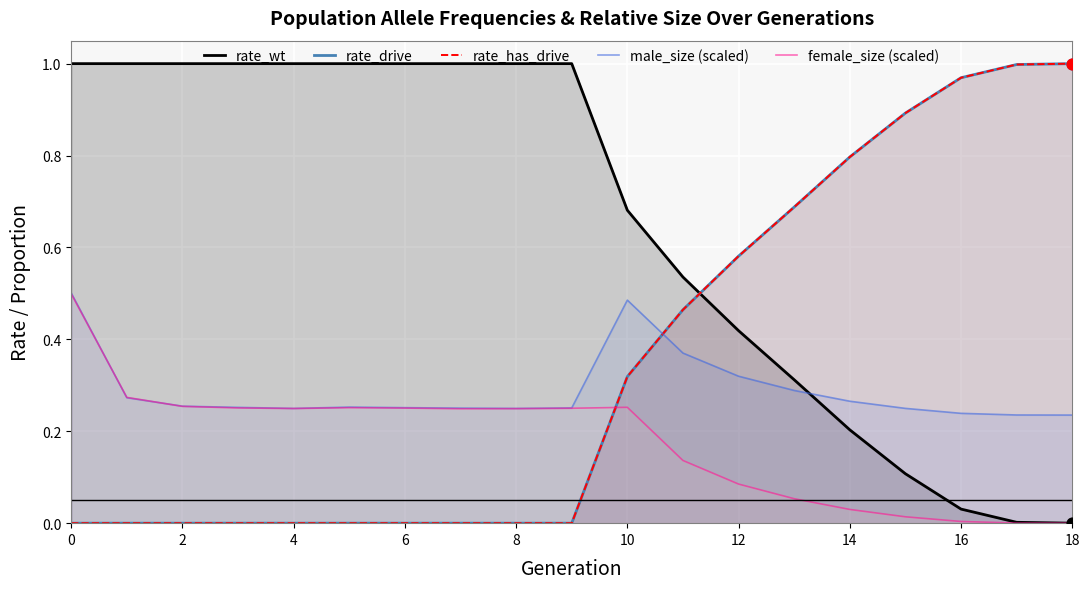

What are all the series names shown in the legend?

rate_wt, rate_drive, rate_has_drive, male_size (scaled), female_size (scaled)